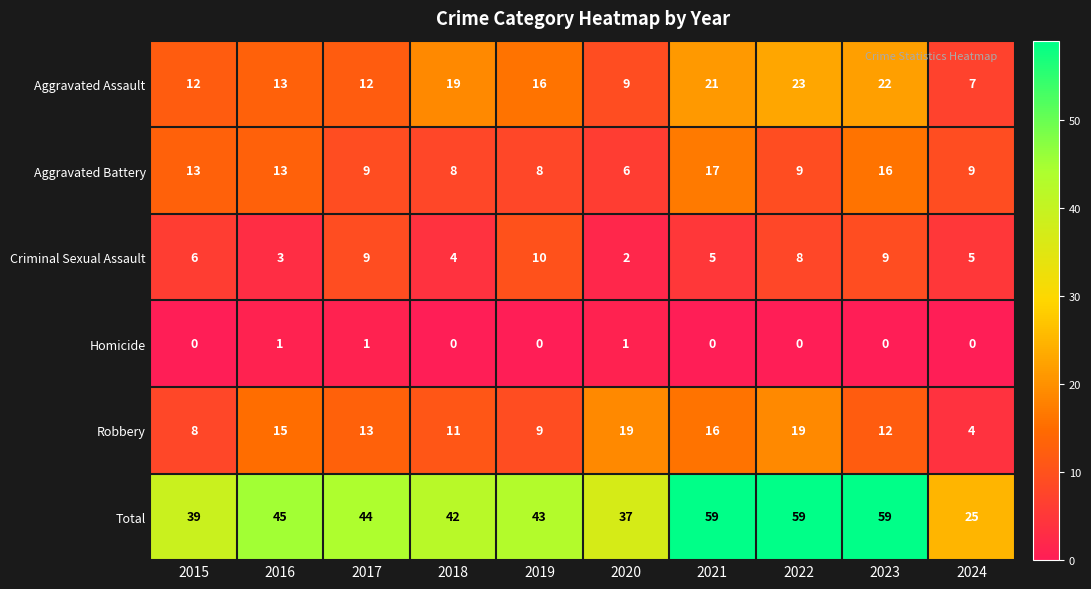

At how many categories does at least one series exceed 14?

10